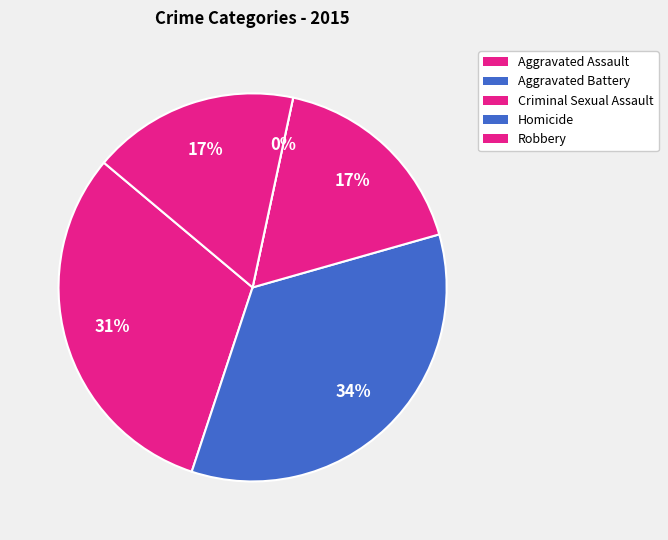

To the nearest percent, what is the difference between the largest and smallest slice percentages?

34%